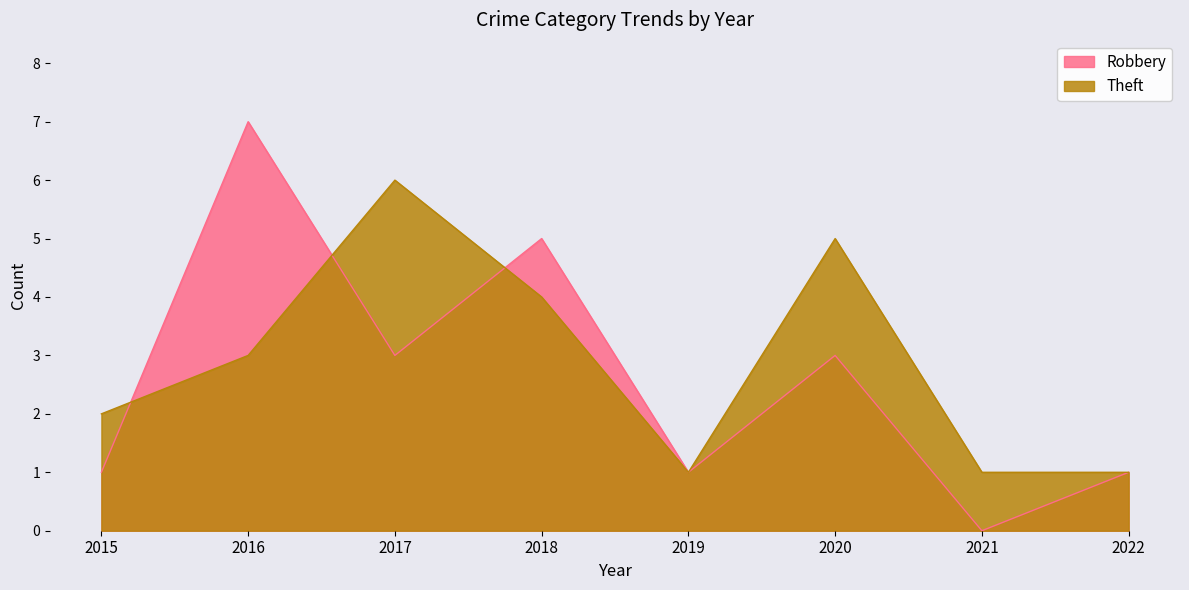

Where is the first local minimum for Robbery?

2017